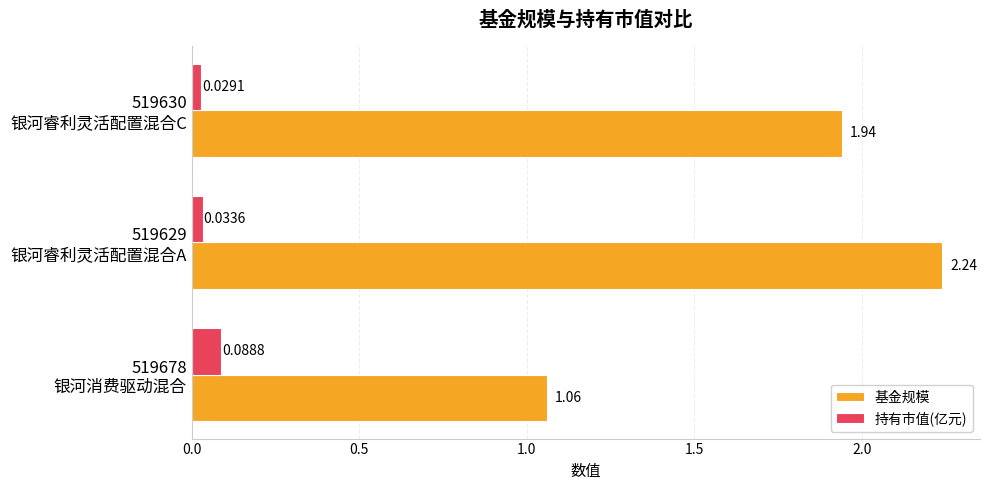

List the series in order of their peak value, highest first.

基金规模, 持有市值(亿元)